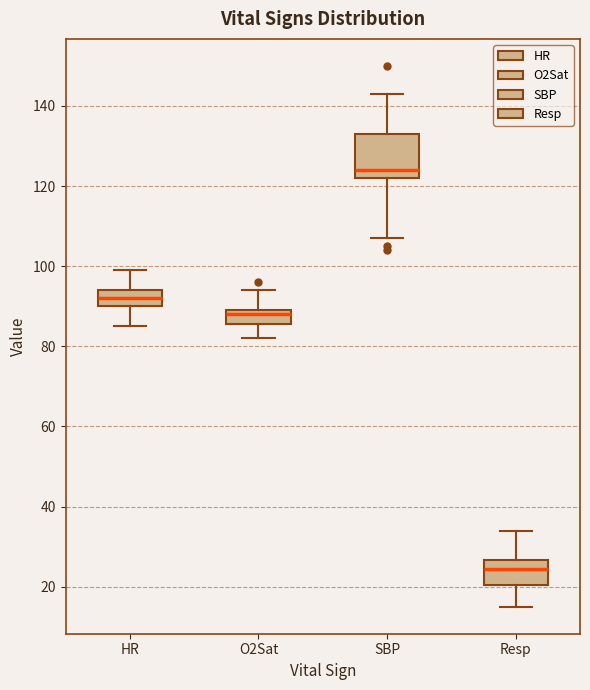

Where is the lower edge of the box for HR on the y-axis? The values are not printed on the chart, so give them approximately, as read against the axis.

90